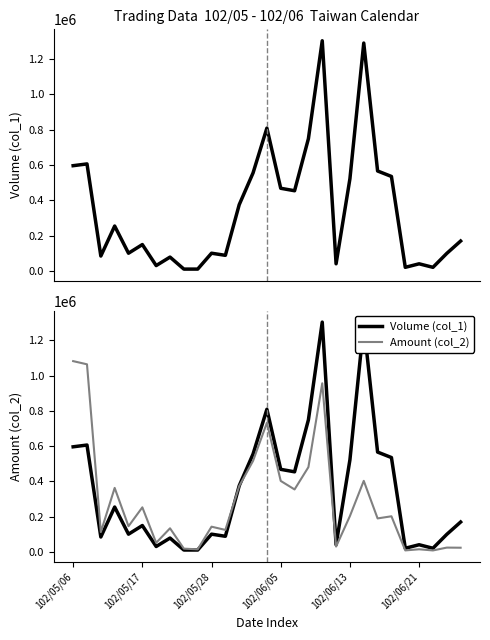

True or false: Amount (col_2) has more than 1 points higher than both neighbors.

True